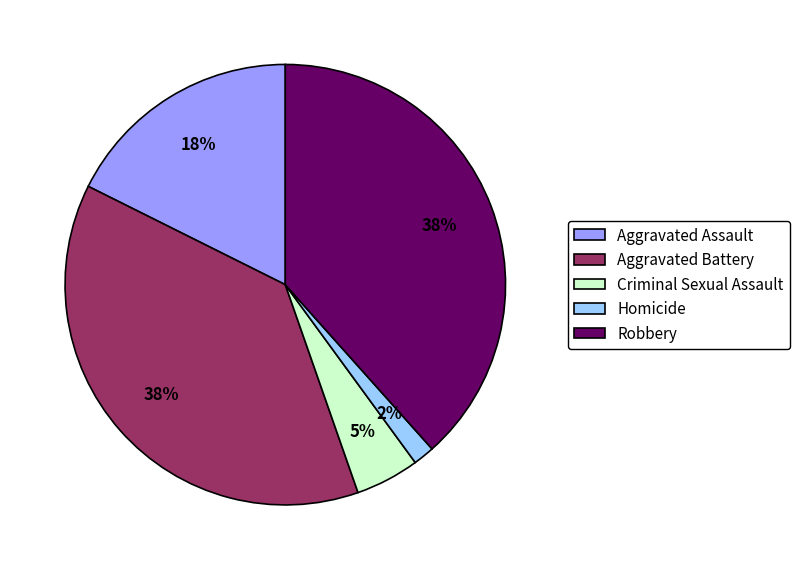

Is the sum of Aggravated Battery and Robbery greater than half?

Yes